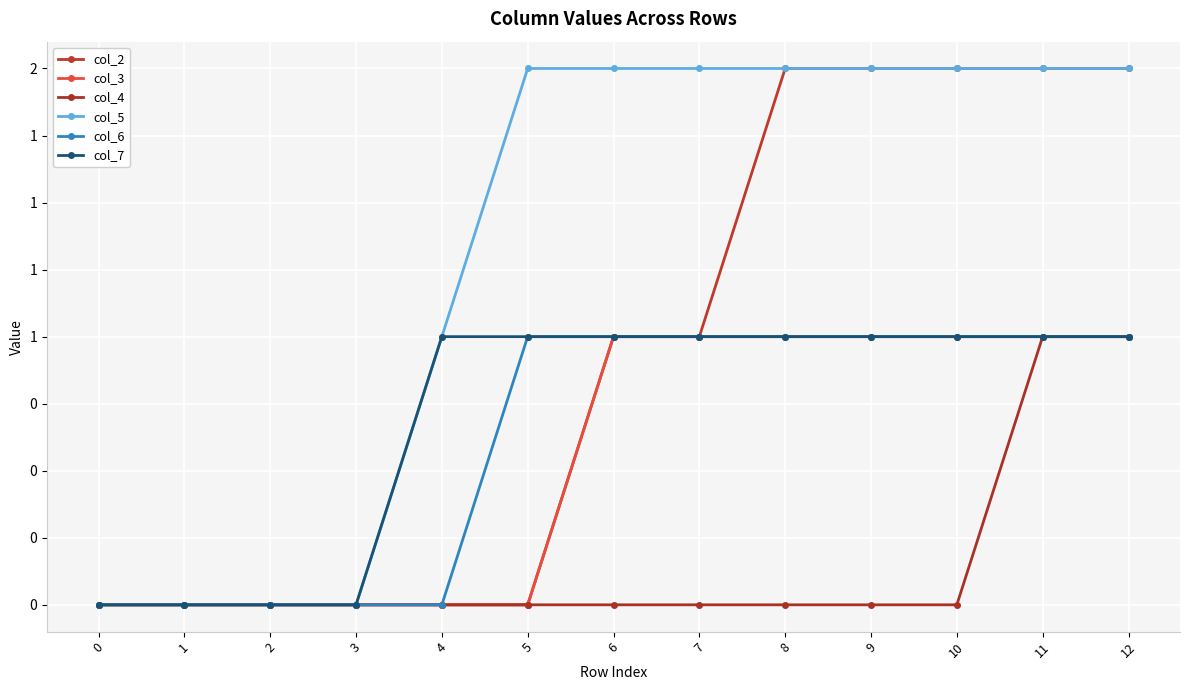

Reading right to left, list all the values displayed in this chart.

col_2: 2	2	2	2	2	1	1	0	0	0	0	0	0
col_3: 1	1	1	1	1	1	1	0	0	0	0	0	0
col_4: 1	1	0	0	0	0	0	0	0	0	0	0	0
col_5: 2	2	2	2	2	2	2	2	1	0	0	0	0
col_6: 1	1	1	1	1	1	1	1	0	0	0	0	0
col_7: 1	1	1	1	1	1	1	1	1	0	0	0	0